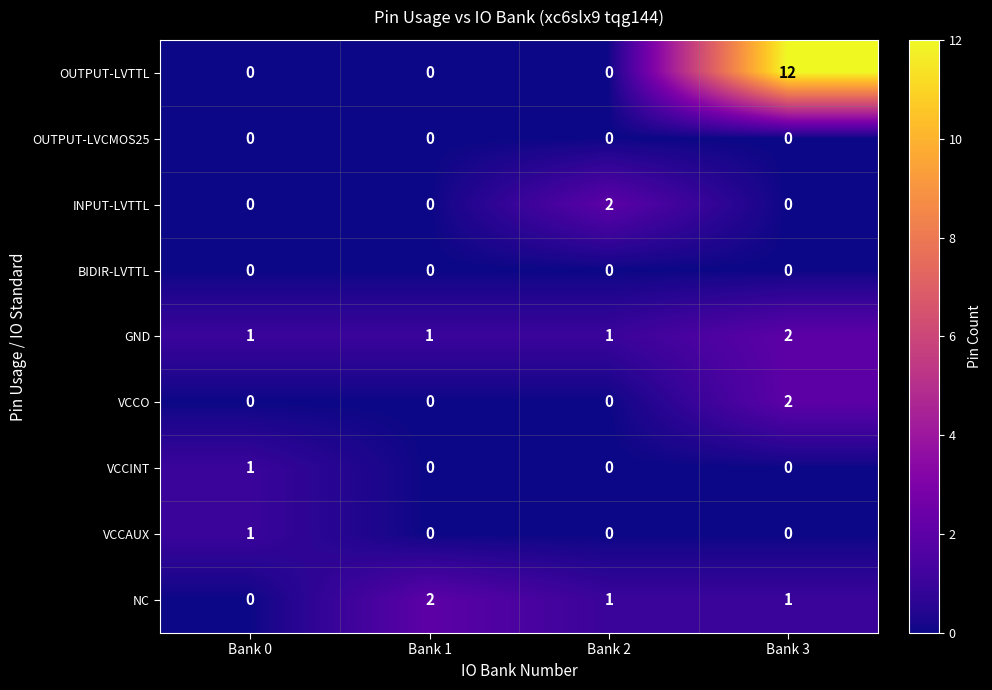

What is the highest value of the OUTPUT-LVTTL series?

12